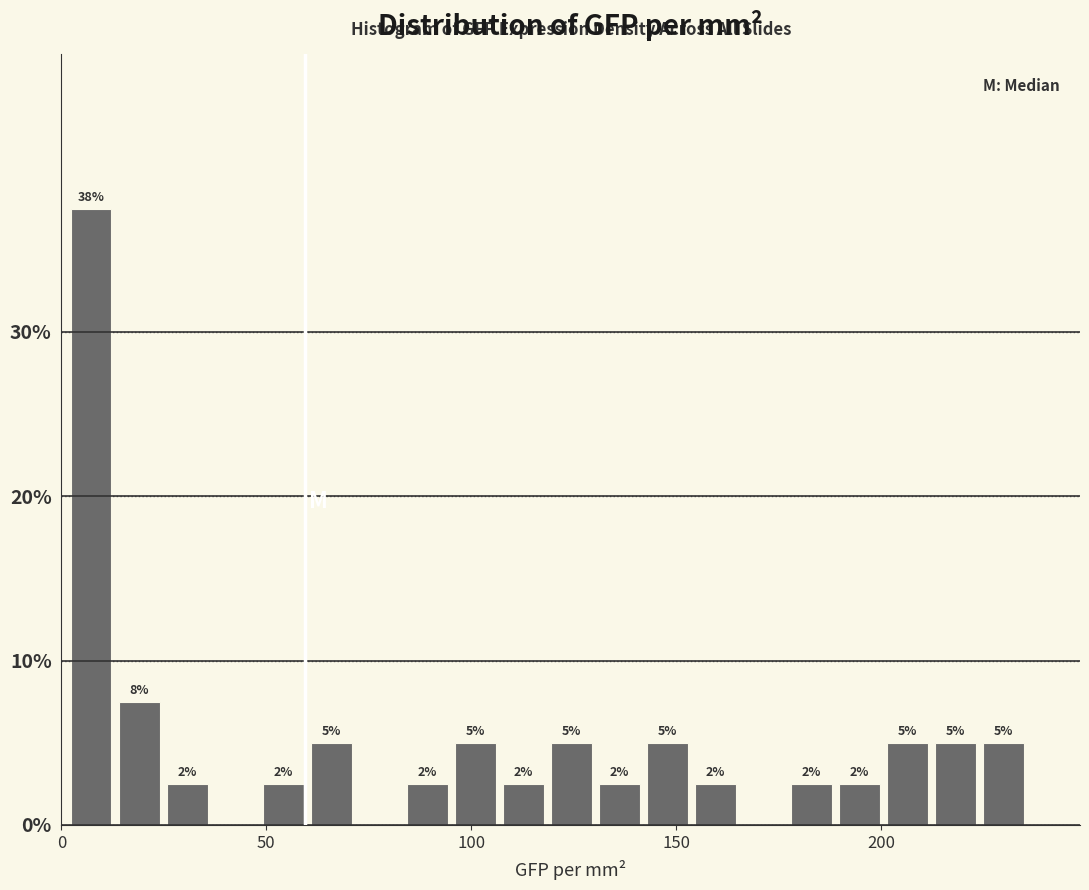

Around what value on the x-axis is the tallest bar? Give the approximate position of its centre, as read against the axis.

5